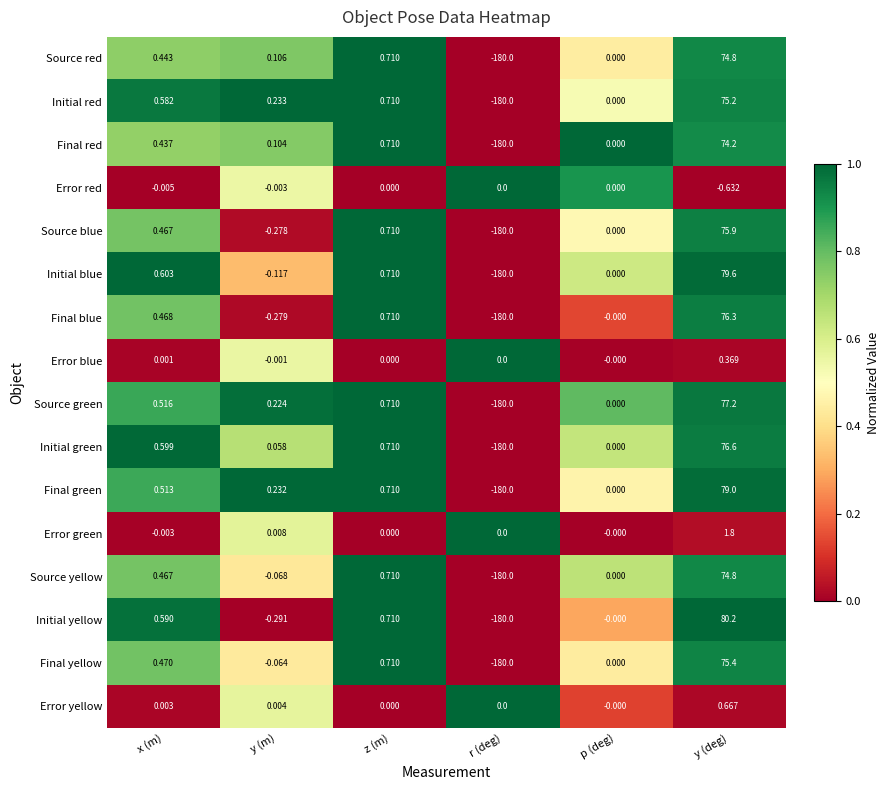

Which category has the lowest value in the Source blue series?

r (deg)